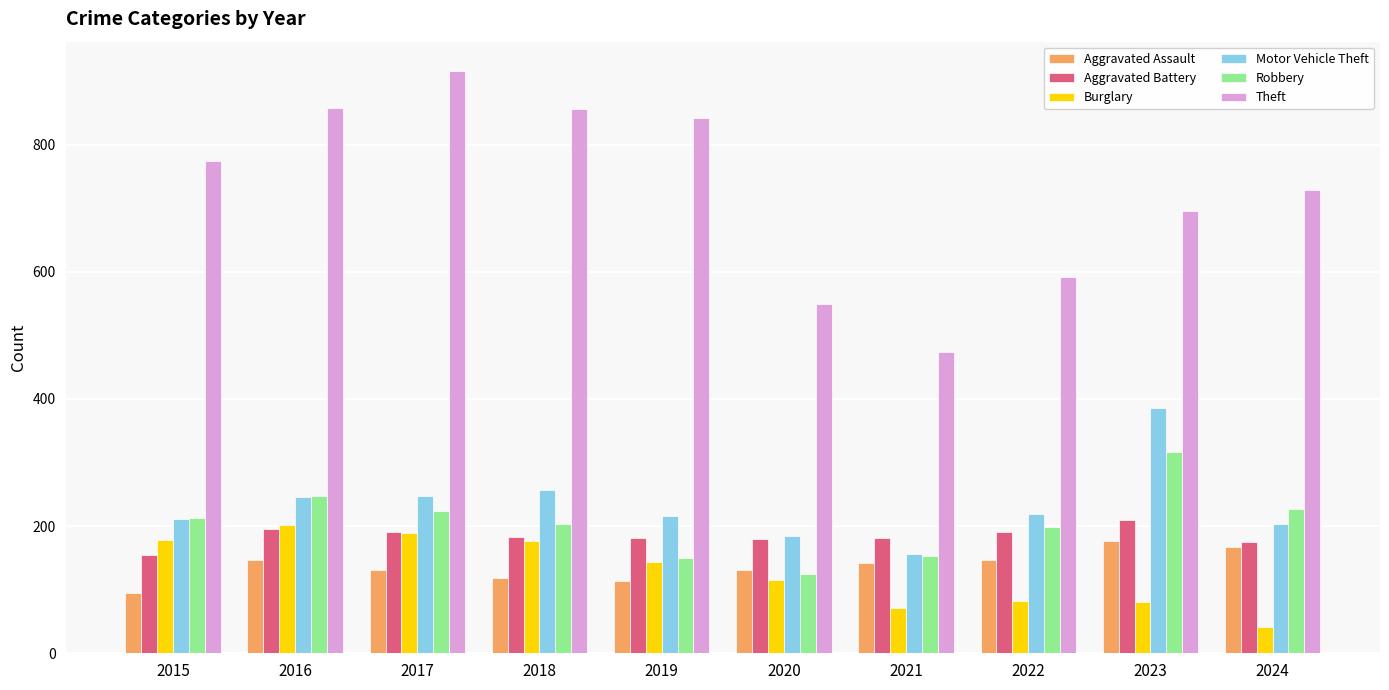

Which category has the lowest value in the Theft series?

2021